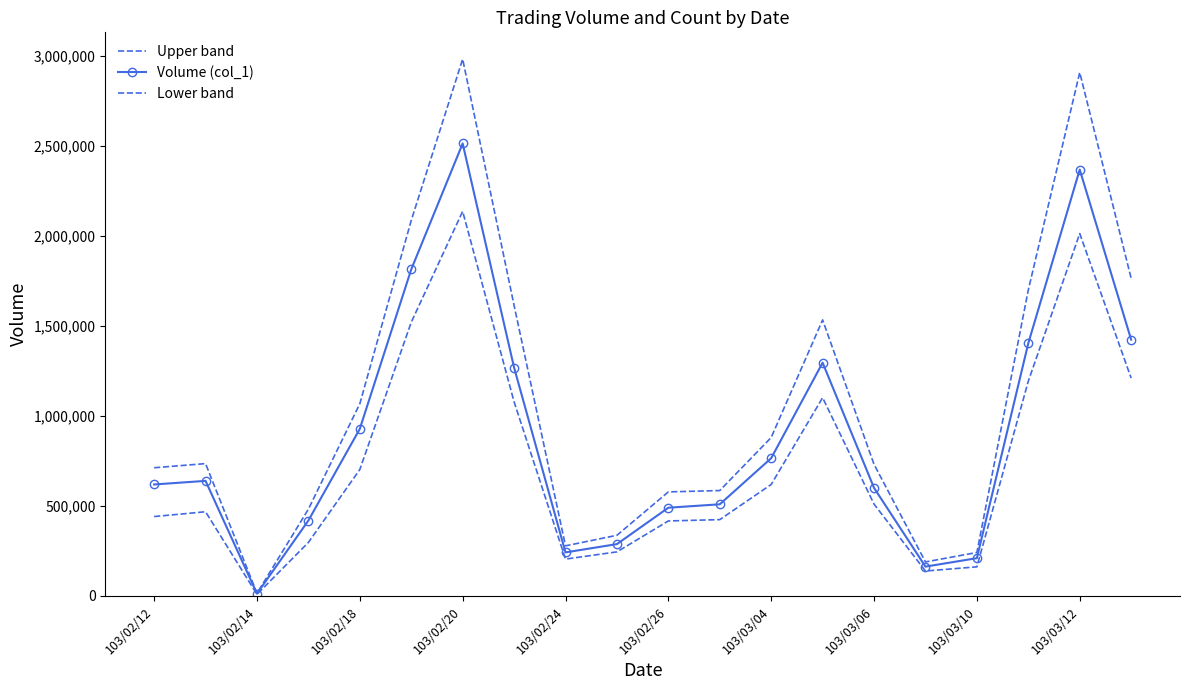

Which series has the widest spread of values?

Upper band